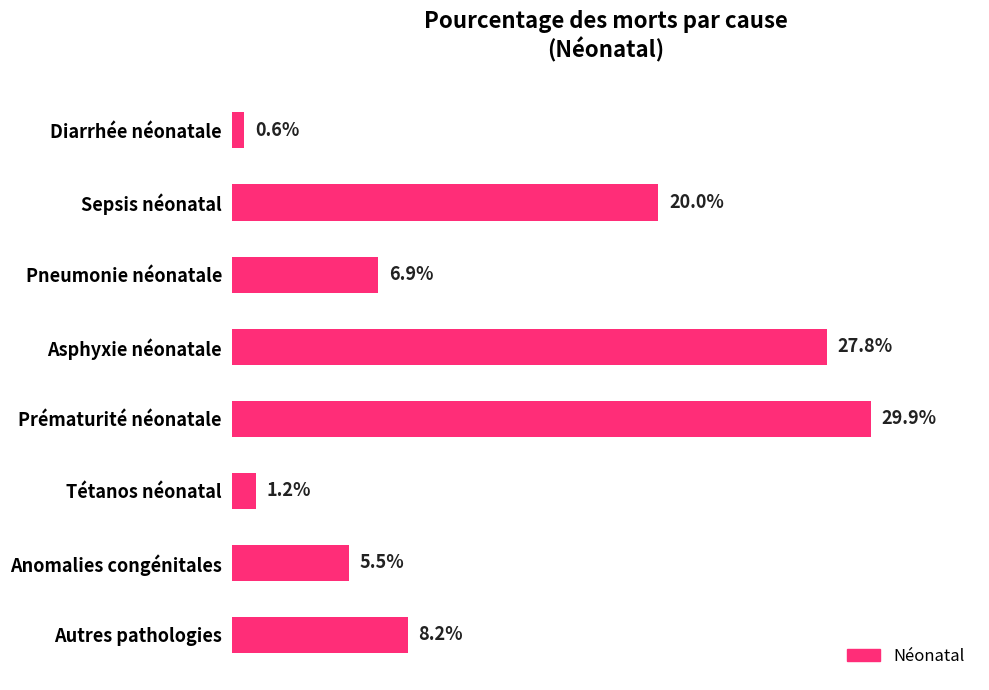

Does the chart contain any negative values?

No